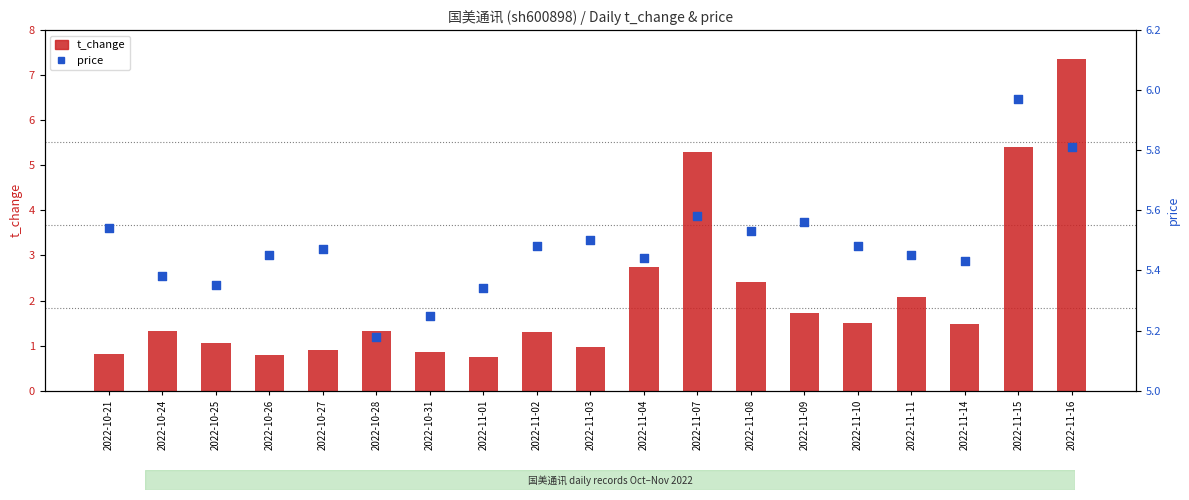

What are all the series names shown in the legend?

t_change, price